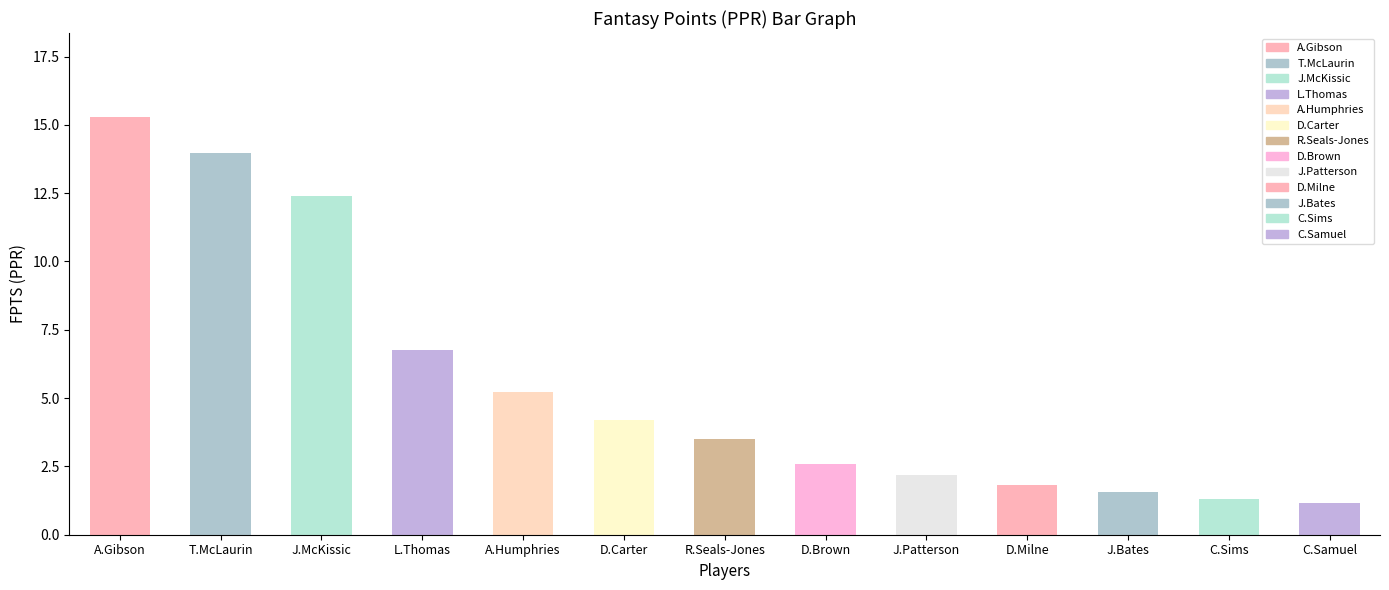

Count the number of categories in the chart.

13